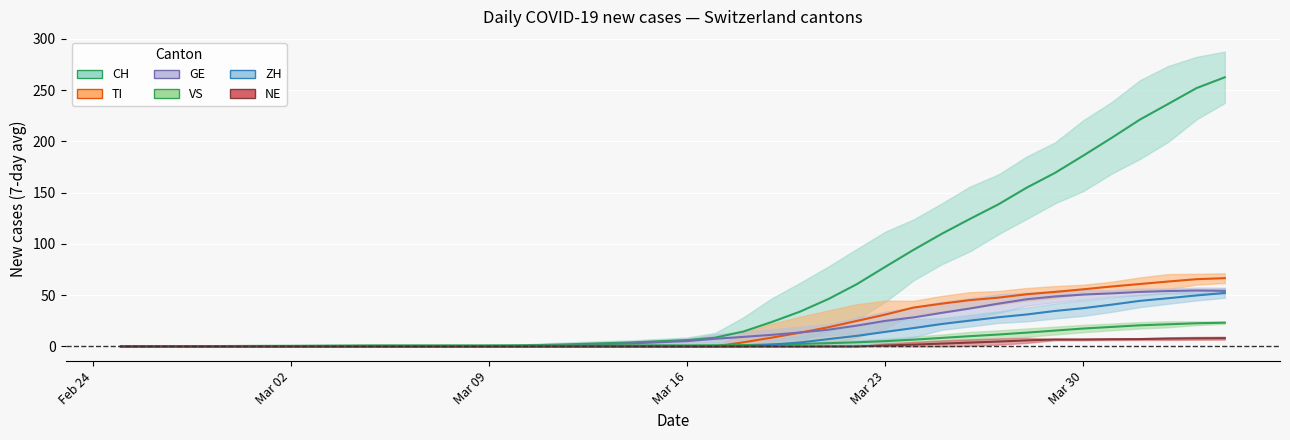

Is this an area chart (filled region under the line)?

No